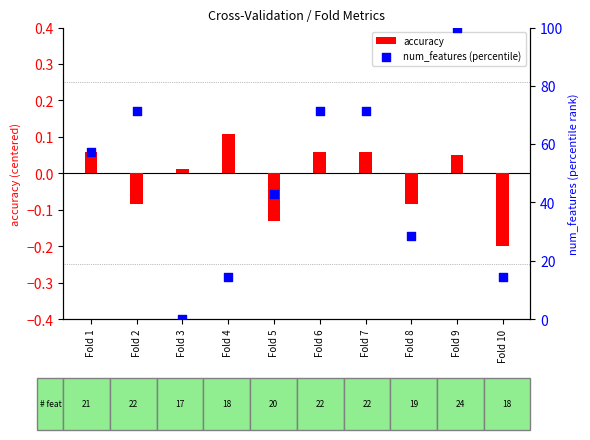

Which series has the largest Y range (max minus min)?

num_features (percentile)